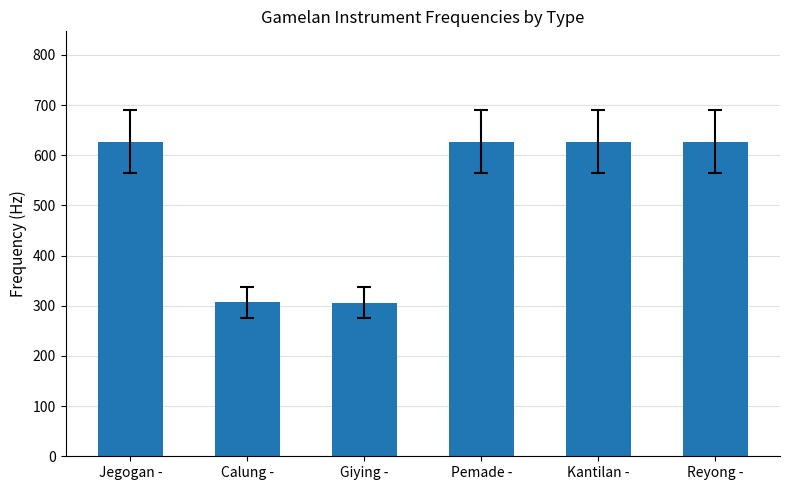

What is the sum of the values at Giying - and Kantilan -?

933.0